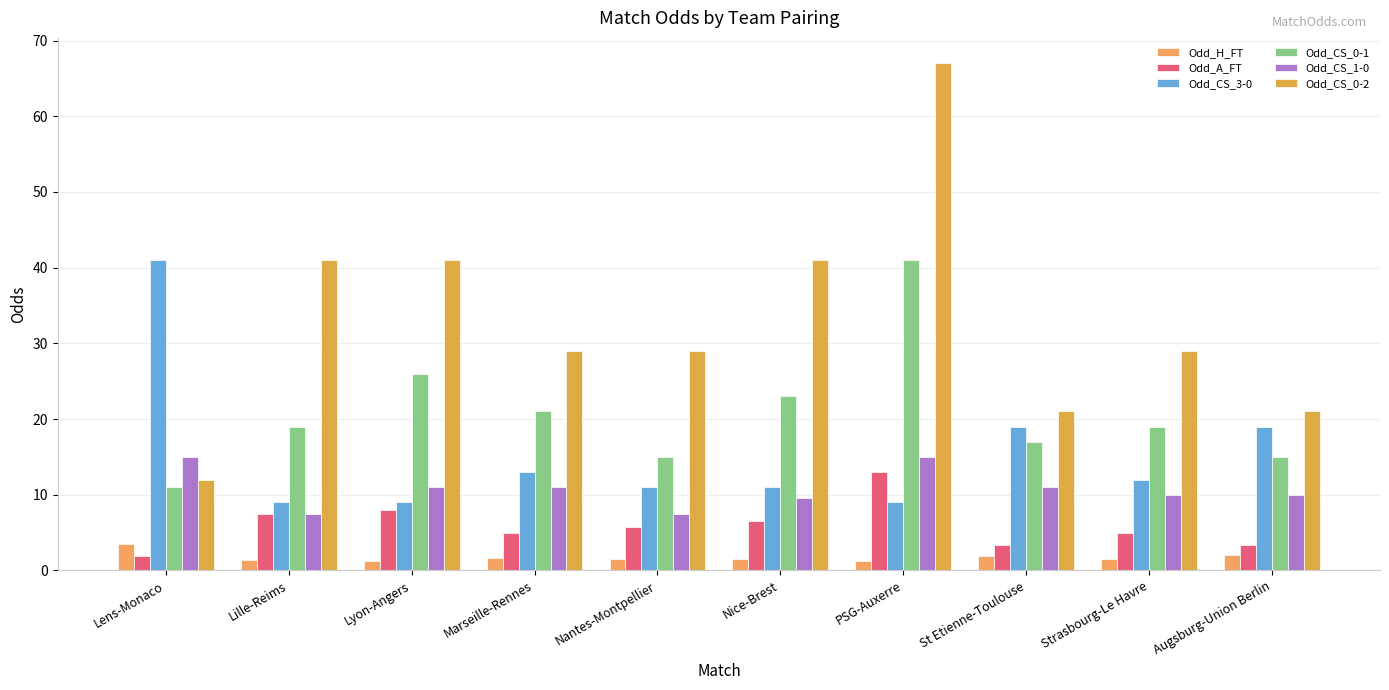

What is the label of the 1st bar from the right?

Augsburg-Union Berlin